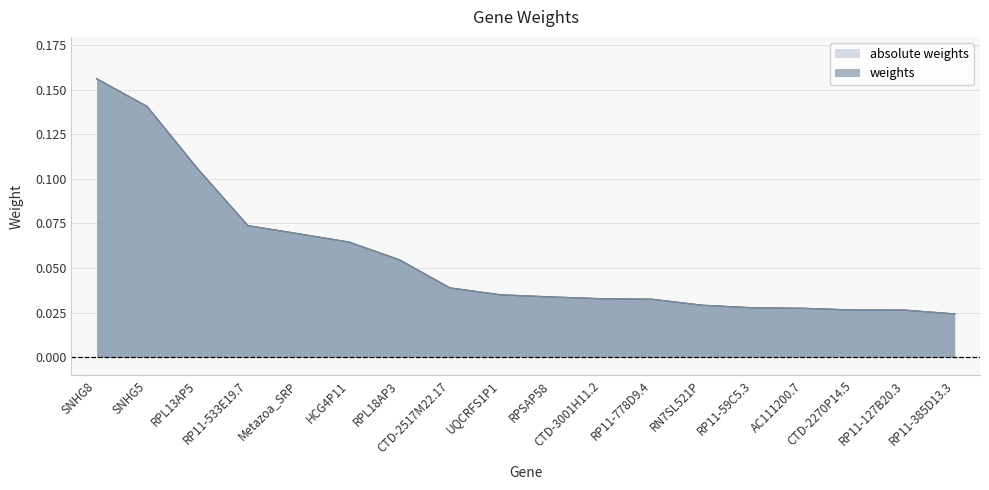

Which series changed the most between Metazoa_SRP and CTD-2517M22.17?

weights